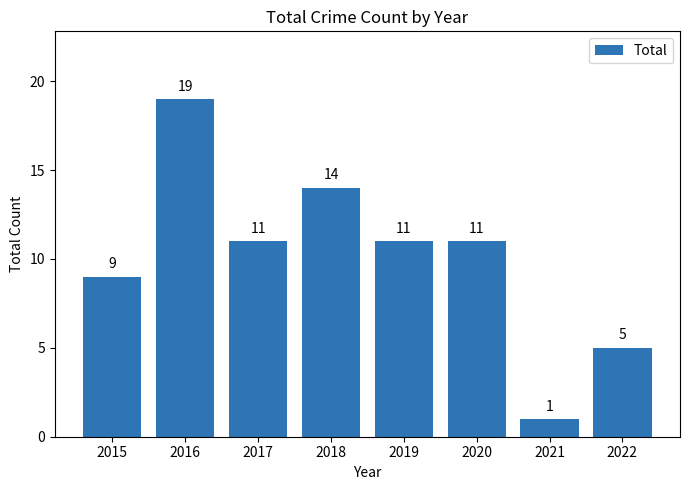

At which category does the chart reach its peak across all series?

2016